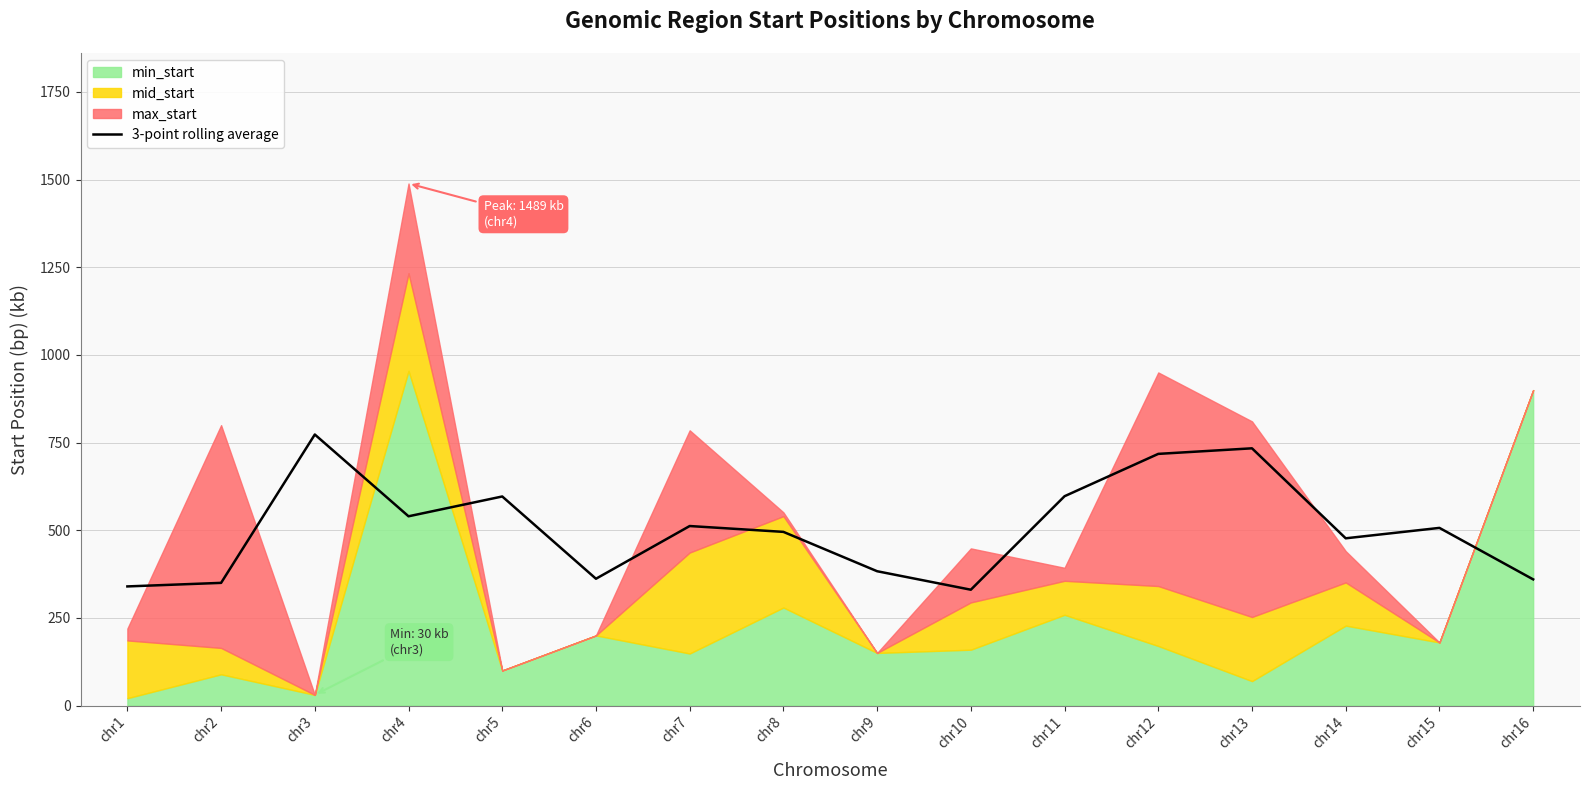

List the labels in order of value, largest first.

chr3, chr13, chr12, chr11, chr5, chr4, chr7, chr15, chr8, chr14, chr9, chr6, chr16, chr2, chr1, chr10